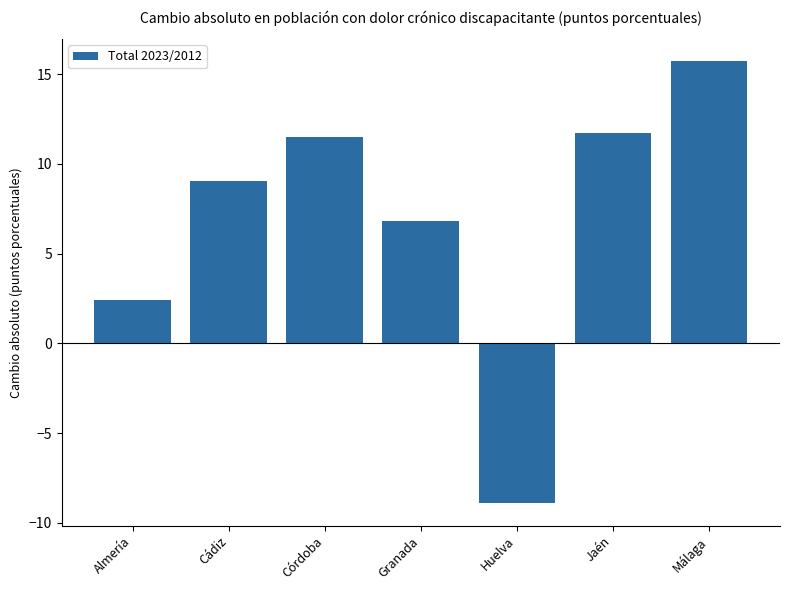

What is the label of the 1st bar from the left?

Almería